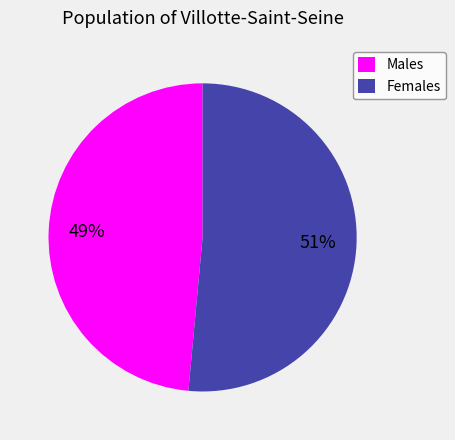

Is it true that Females is 51% of the pie?

True